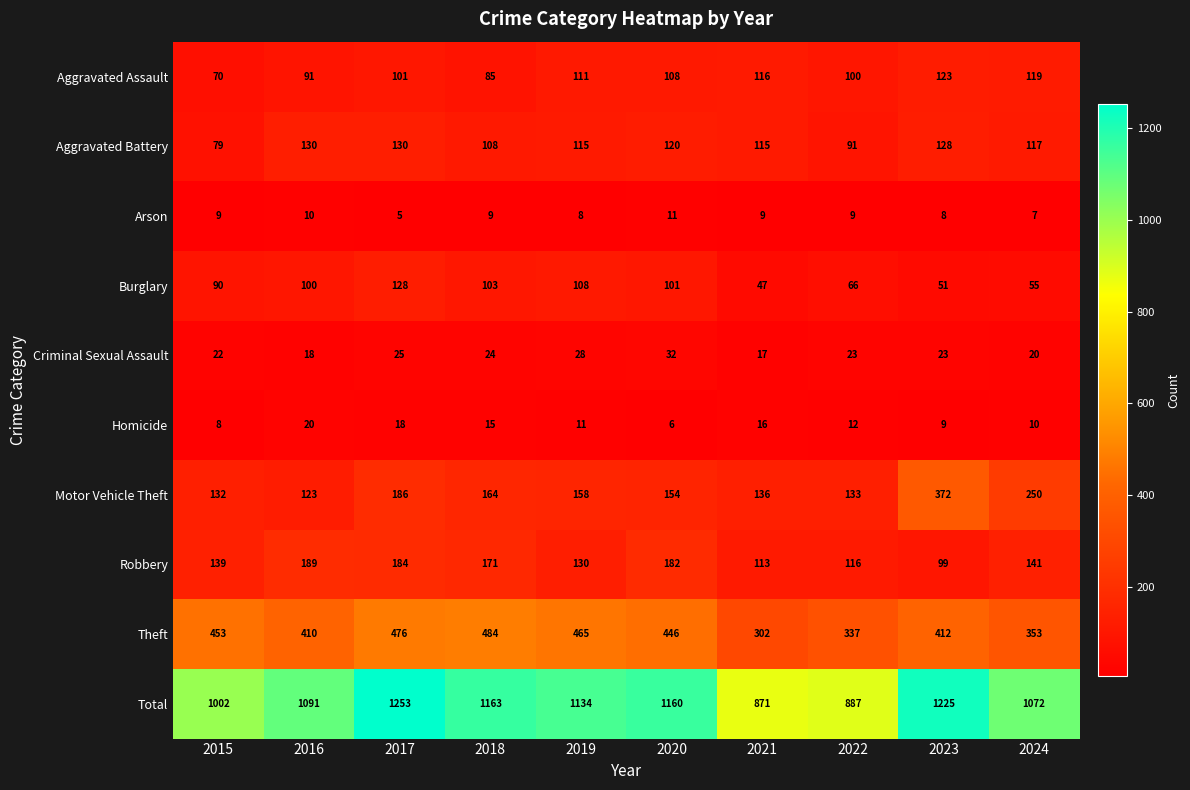

At which label does Theft first exceed 446?

2015